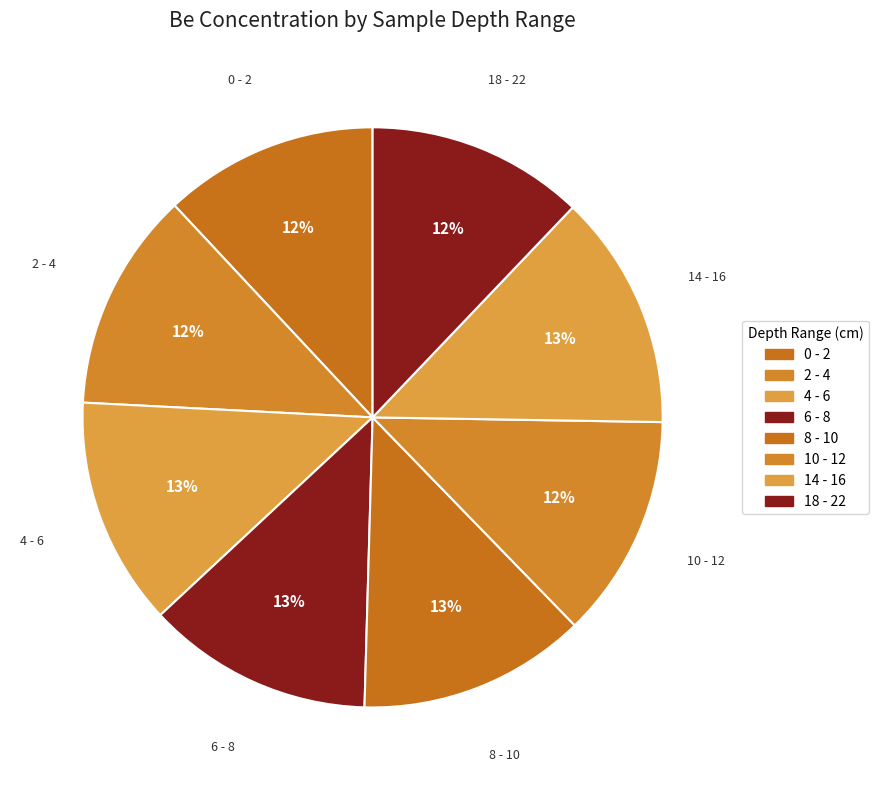

True or false: 10 - 12 accounts for 12% of the total.

True